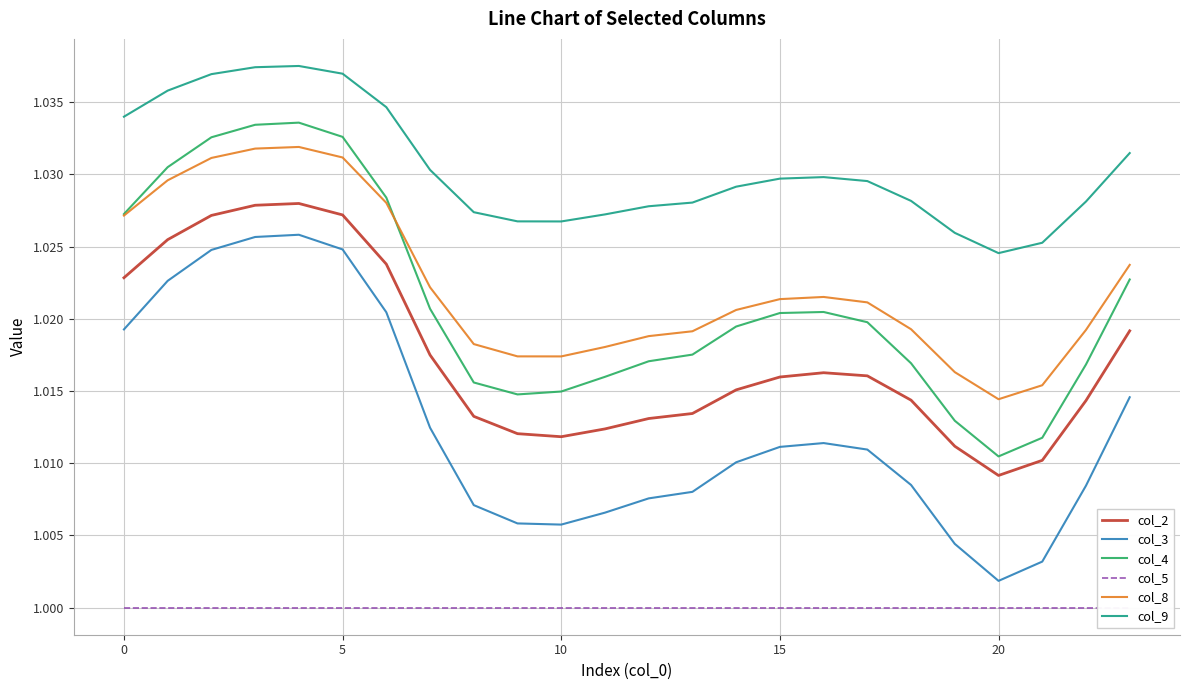

Is this an area chart (filled region under the line)?

No